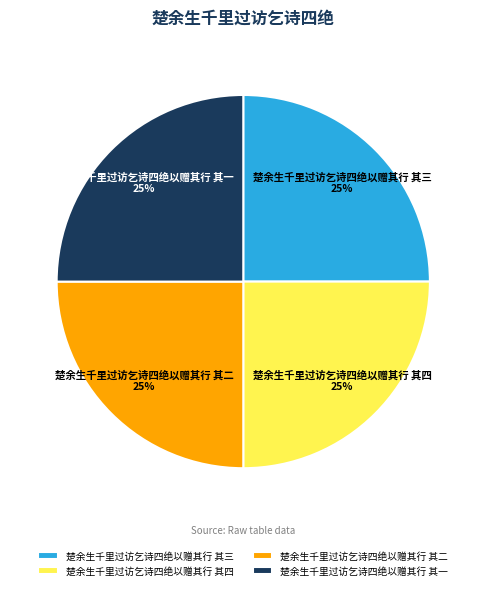

What is the ratio of the value at 楚余生千里过访乞诗四绝以赠其行 其二 to the value at 楚余生千里过访乞诗四绝以赠其行 其四?

1.0